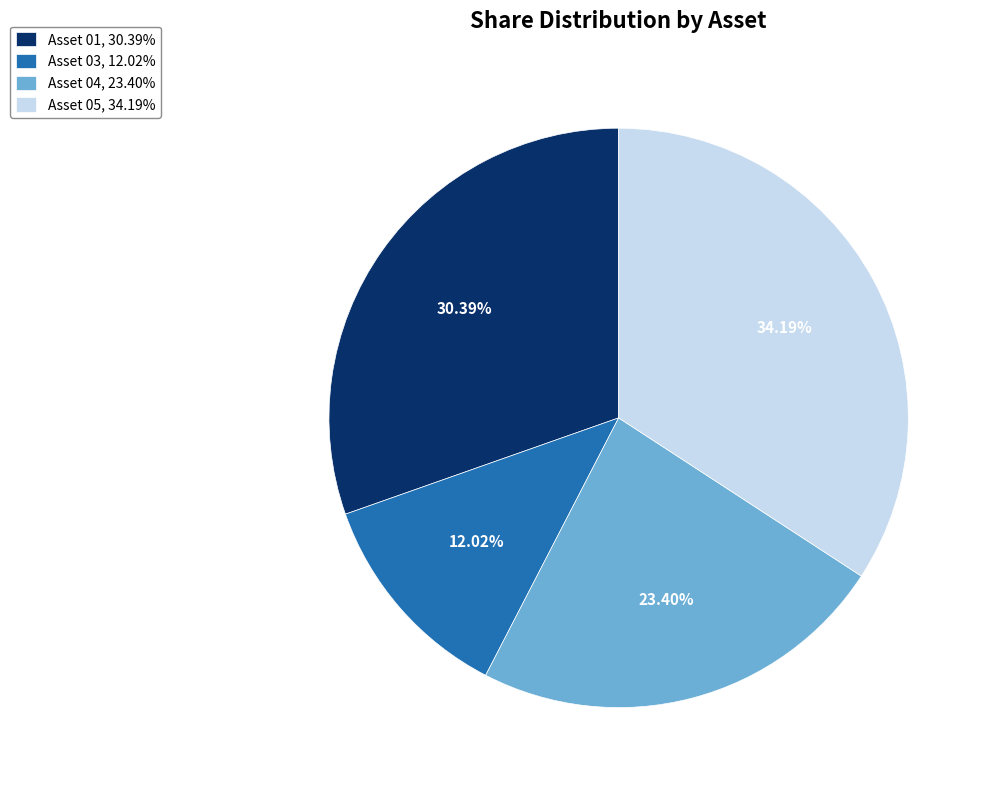

Which has a higher value, Asset 03 or Asset 01?

Asset 01